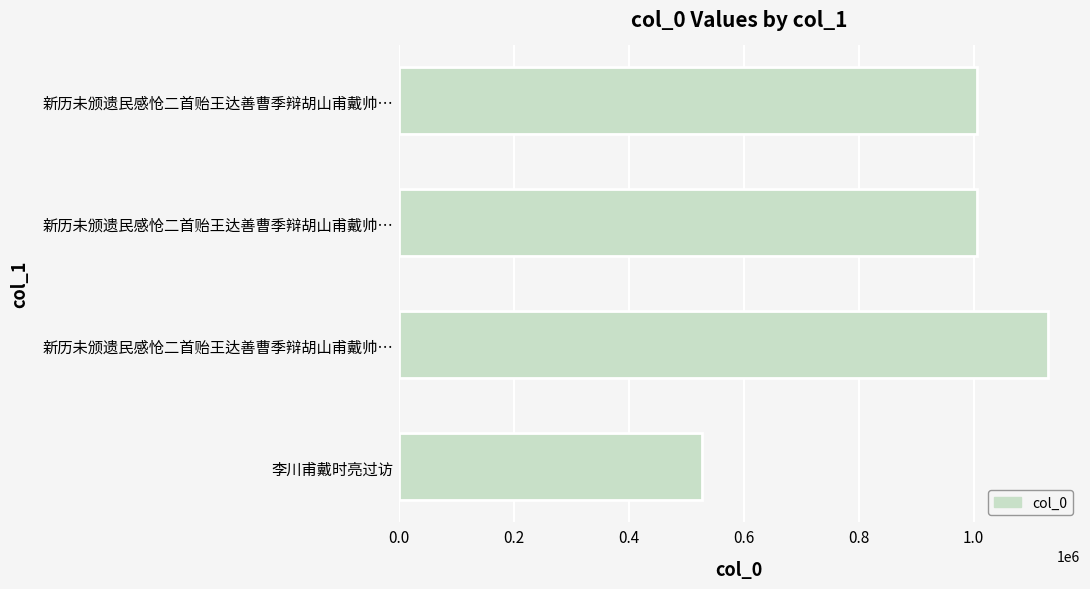

How many bars are there in total?

4